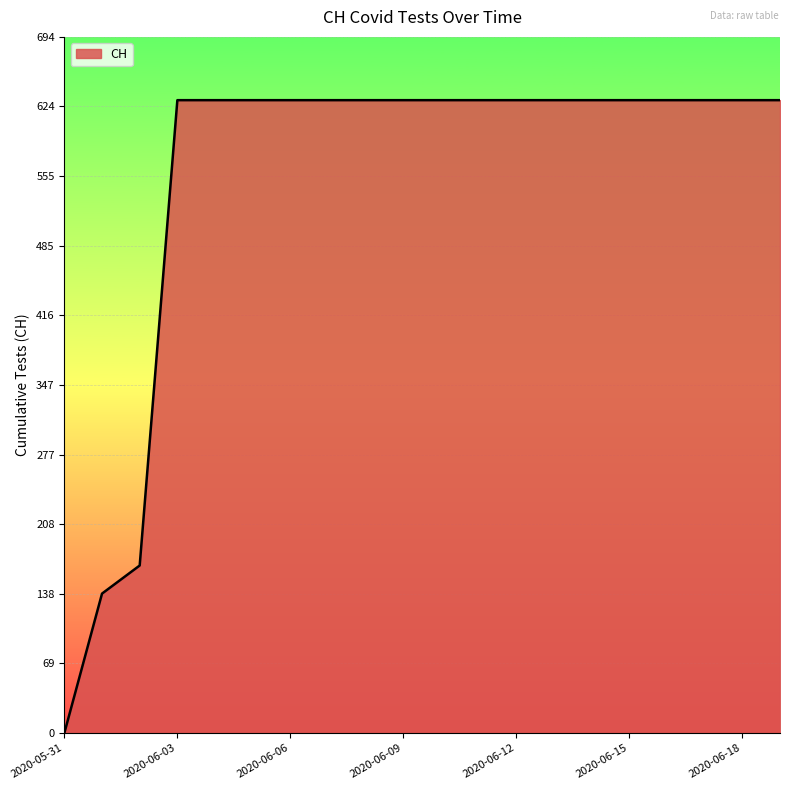

What is the difference between the maximum and minimum values?

631